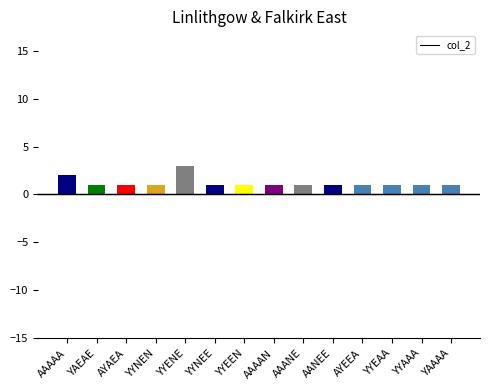

Reading left to right, list all the values displayed in this chart.

2	1	1	1	3	1	1	1	1	1	1	1	1	1